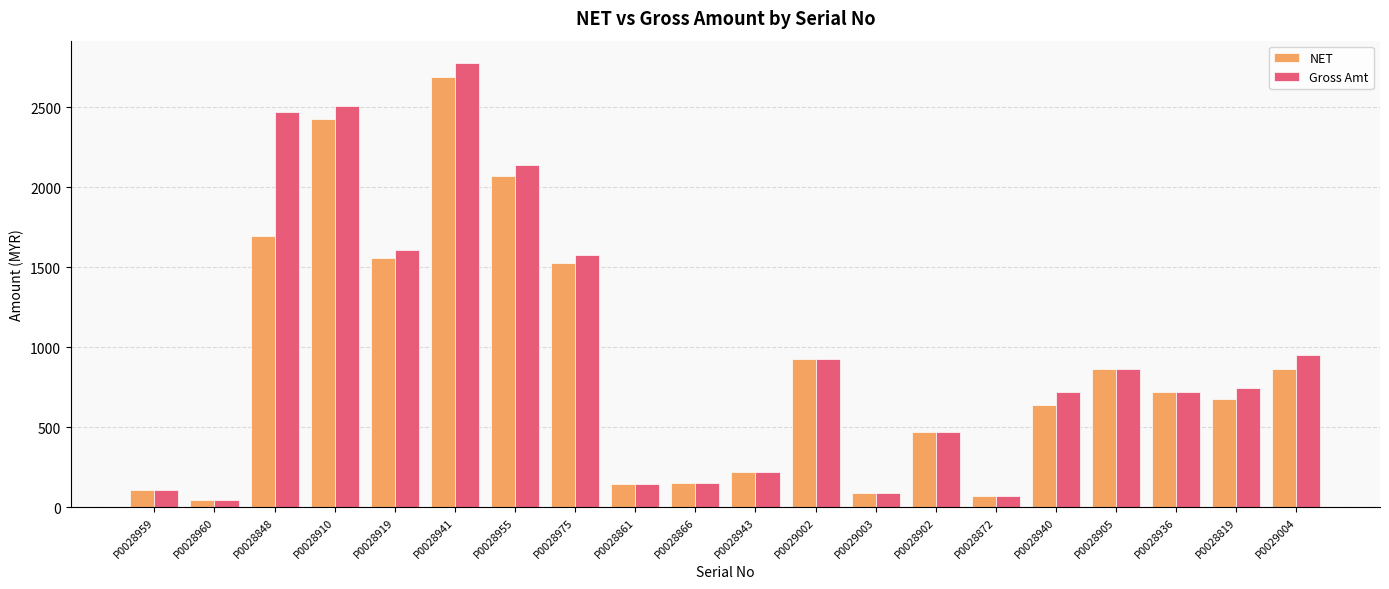

Which series has the largest range (max minus min)?

Gross Amt